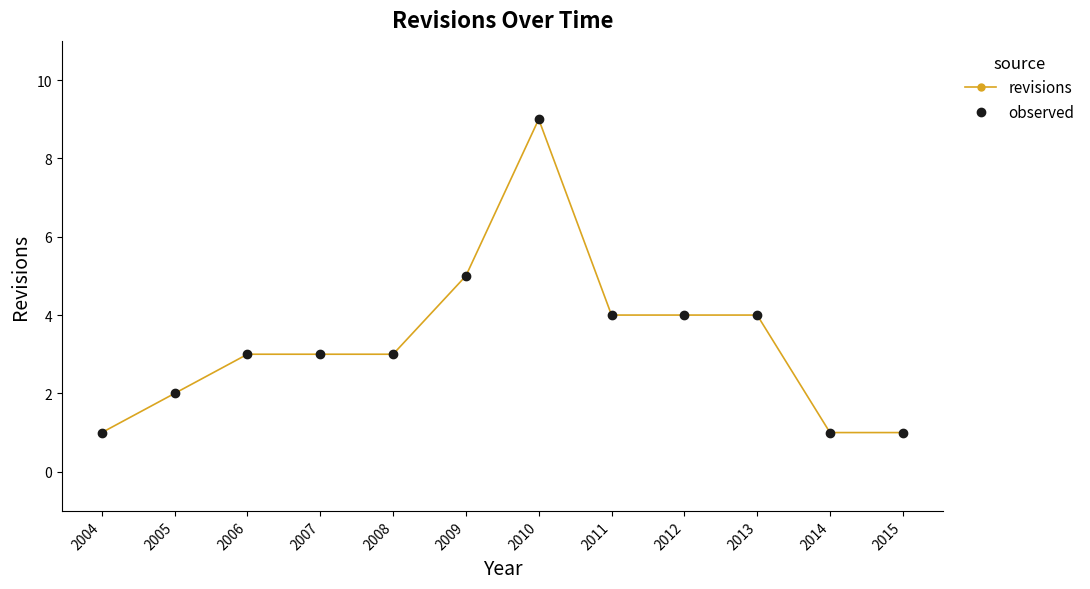

At which label does revisions reach its peak?

2010